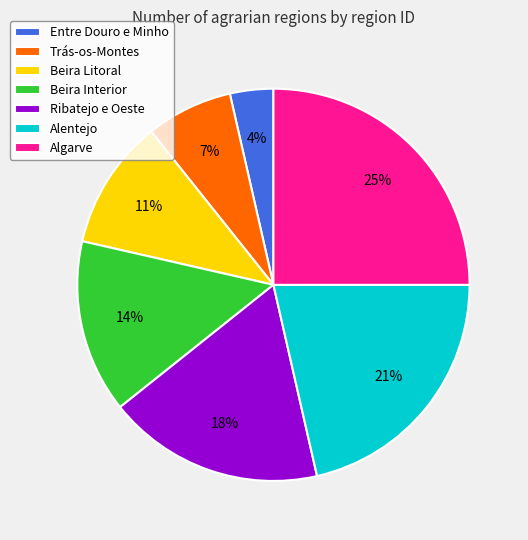

Which has a higher value, Algarve or Ribatejo e Oeste?

Algarve